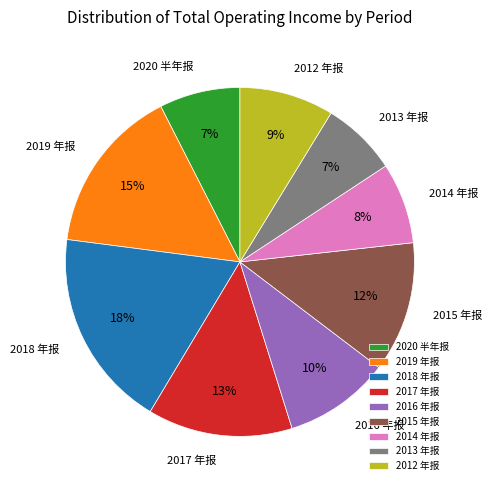

Combined, do 2016 年报 and 2014 年报 account for over 50%?

No